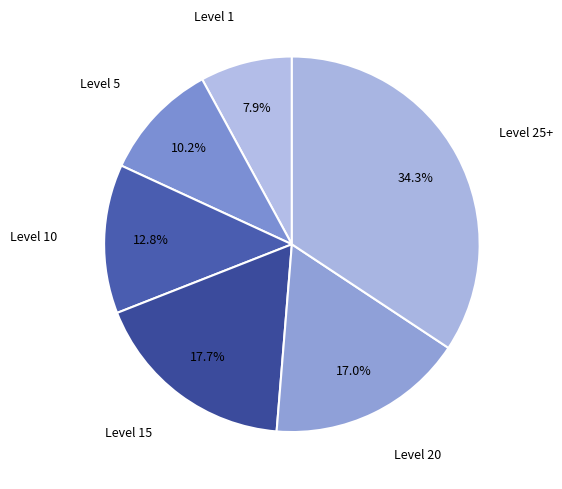

Combined, what portion of the pie is Level 10 and Level 20?

29.8%